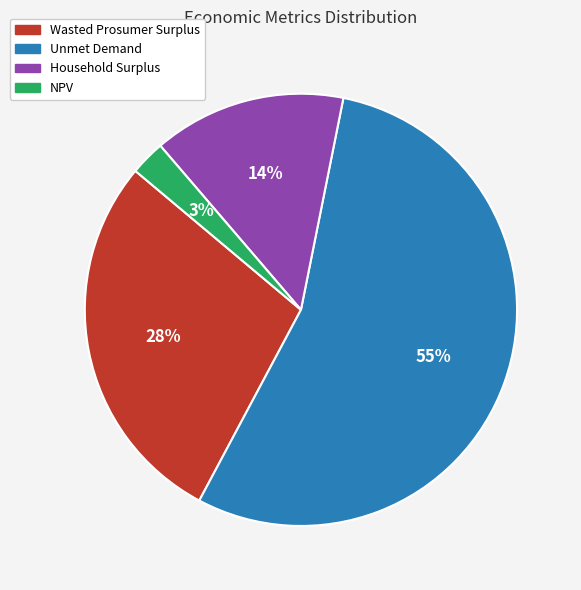

Is there a majority slice in this chart?

Yes